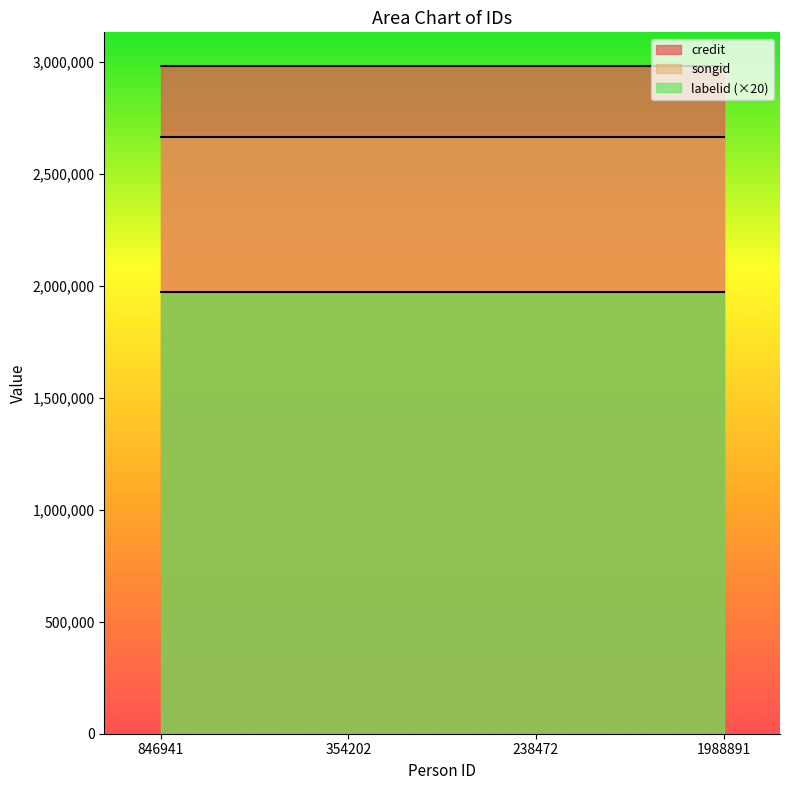

Reading right to left, extract all data points from this chart.

credit: 2981853	2981853	2981853	2981853
songid: 2662320	2662320	2662320	2662320
labelid: 98572	98572	98572	98572